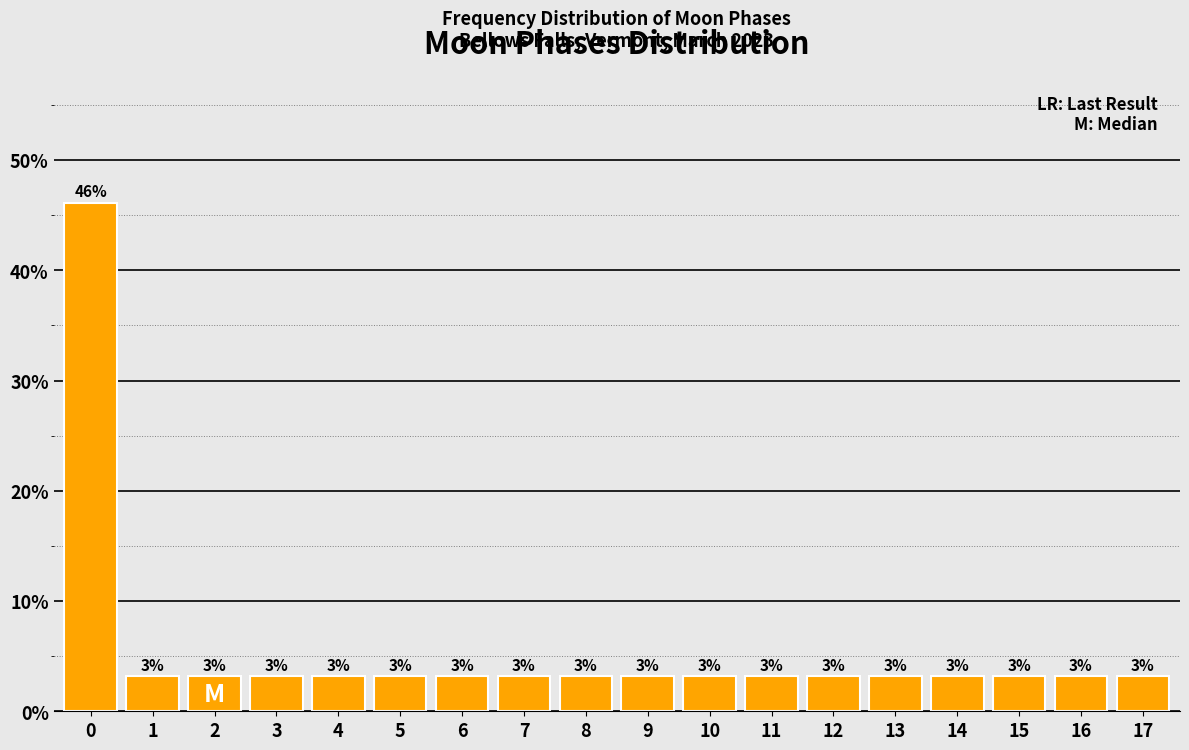

Are the bars horizontal?

No